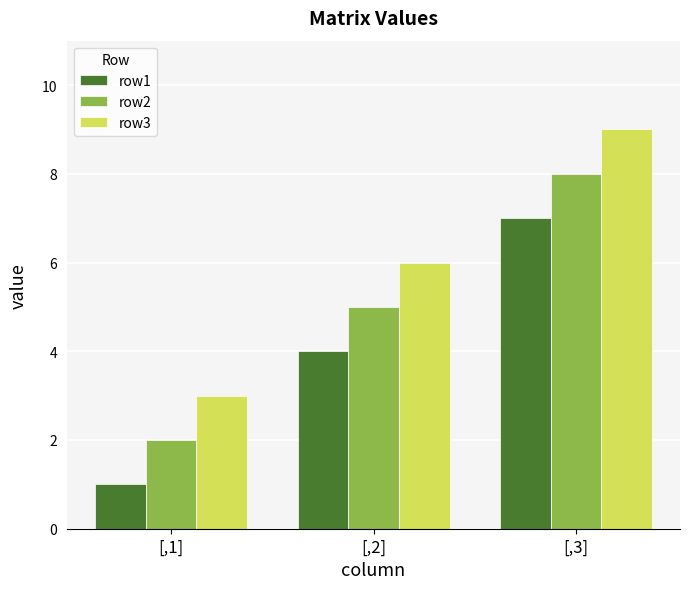

The row2 series shows 8 at [,3]. True or false?

True